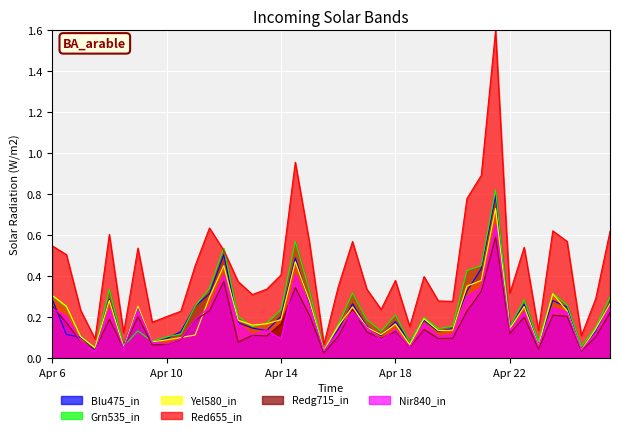

What is the greatest value displayed?

1.6